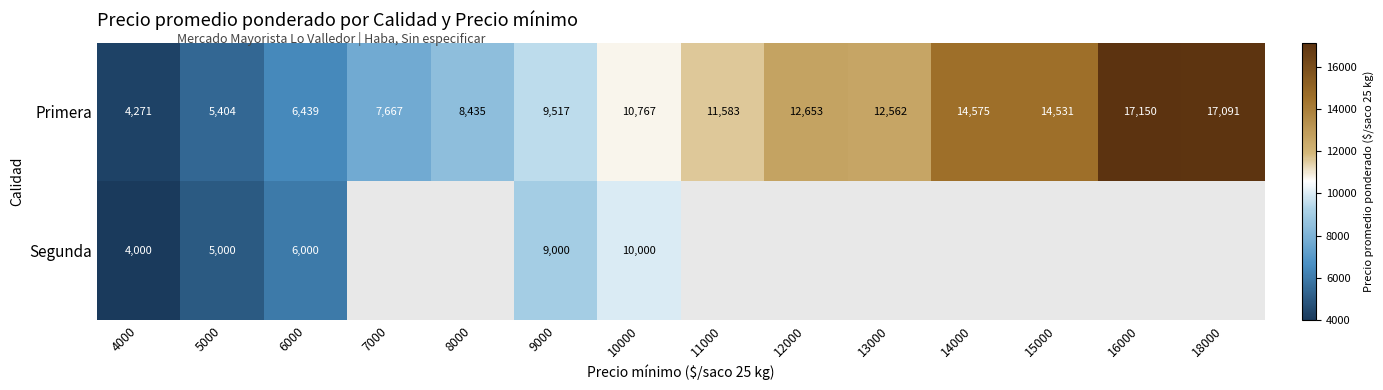

Count the number of categories in the chart.

14